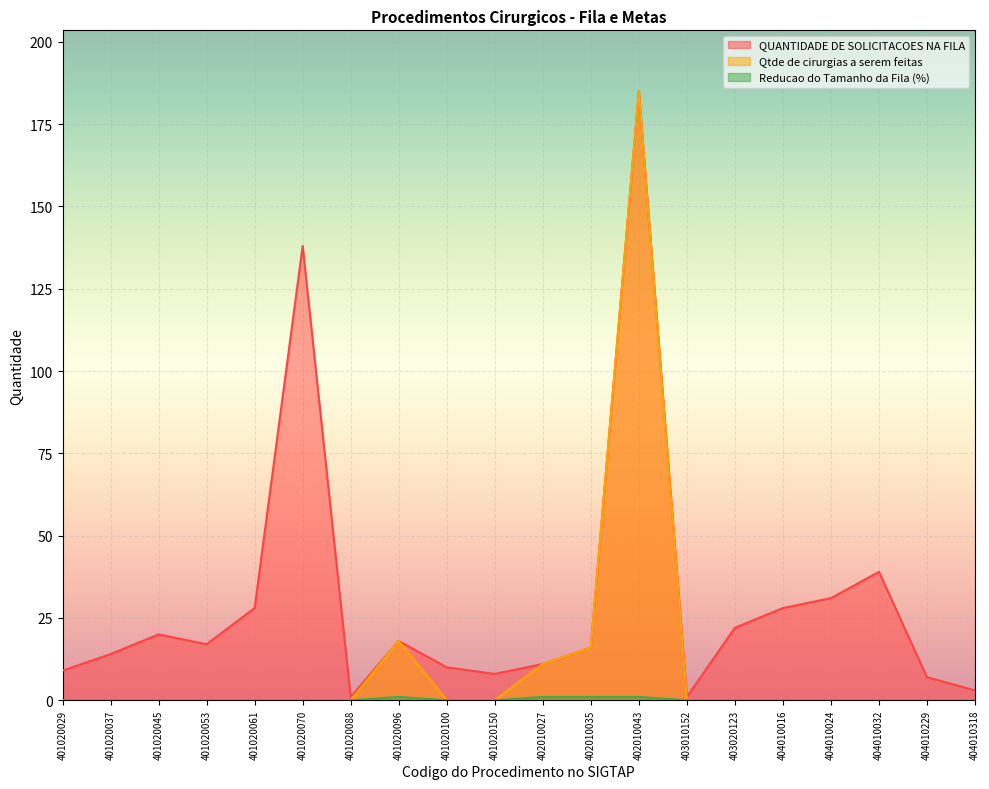

At 402010035, list the series in order from smallest to largest.

Reducao do Tamanho da Fila (%), QUANTIDADE DE SOLICITACOES NA FILA, Qtde de cirurgias a serem feitas